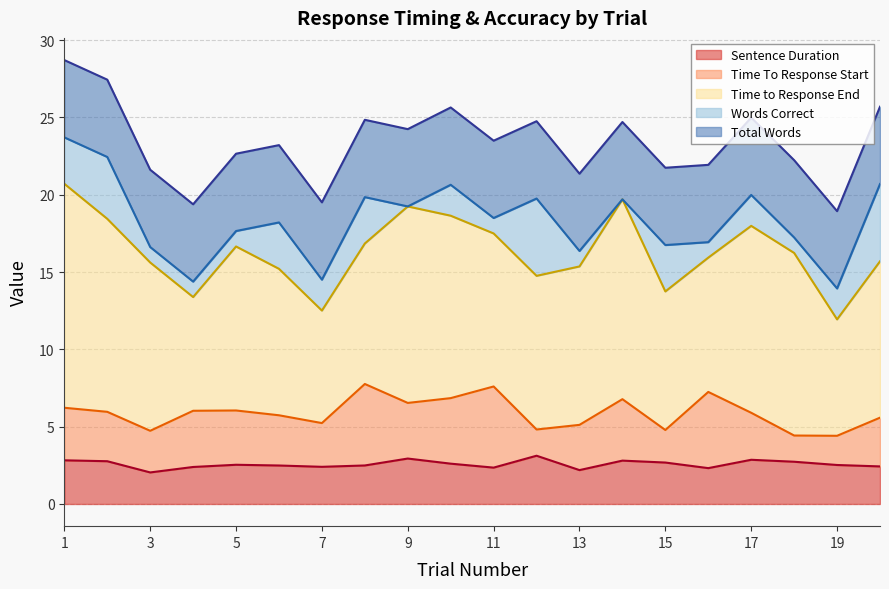

What is the value of the Time to Response End point at the 3rd from the left?

10.9